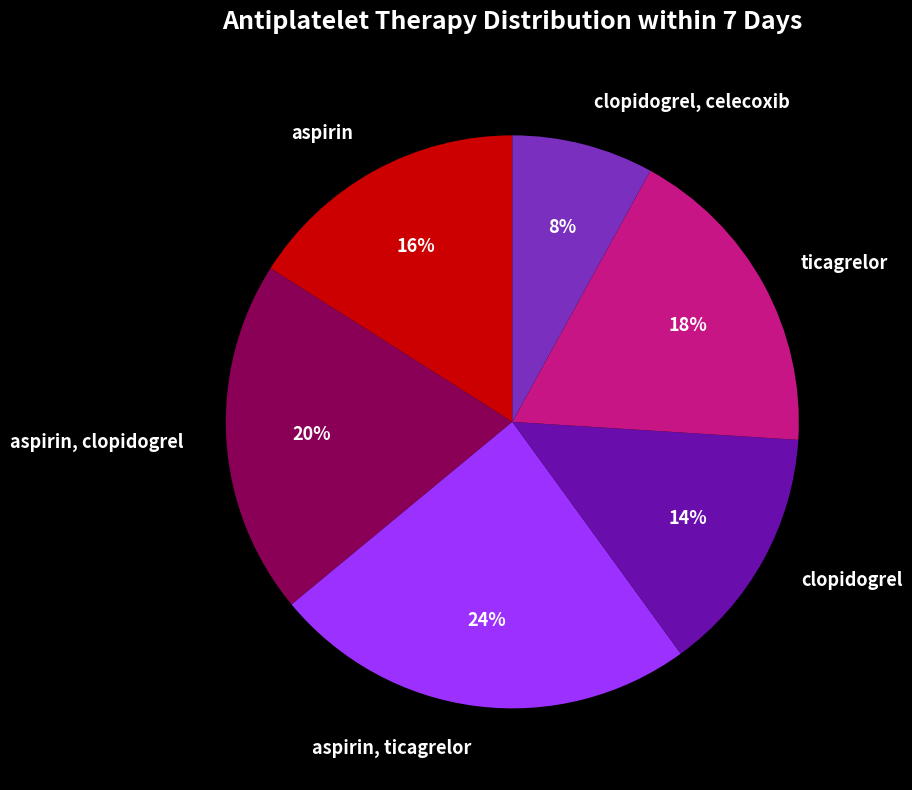

To the nearest percent, what is the difference between the largest and smallest slice percentages?

16%